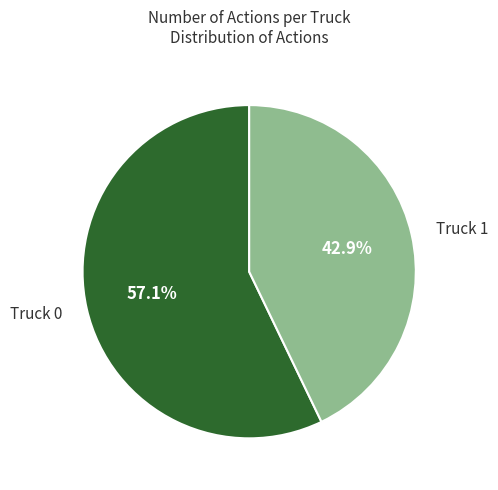

To the nearest percent, what is the average slice percentage?

50%